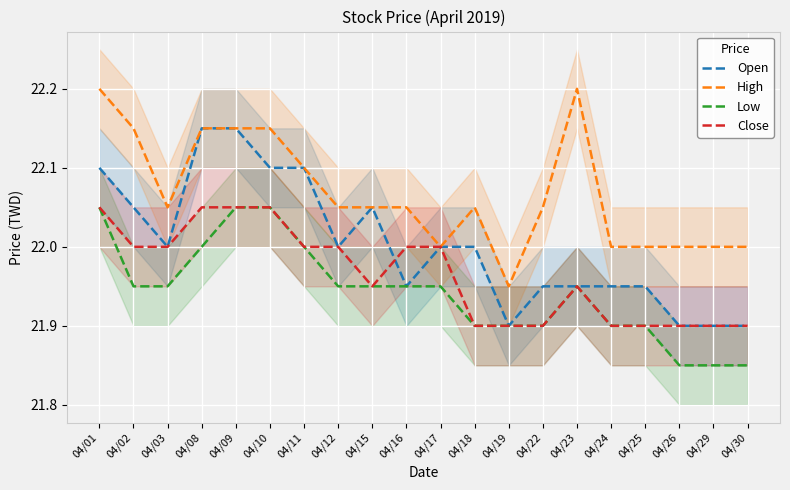

At which label is Low closest to 21?

04/26